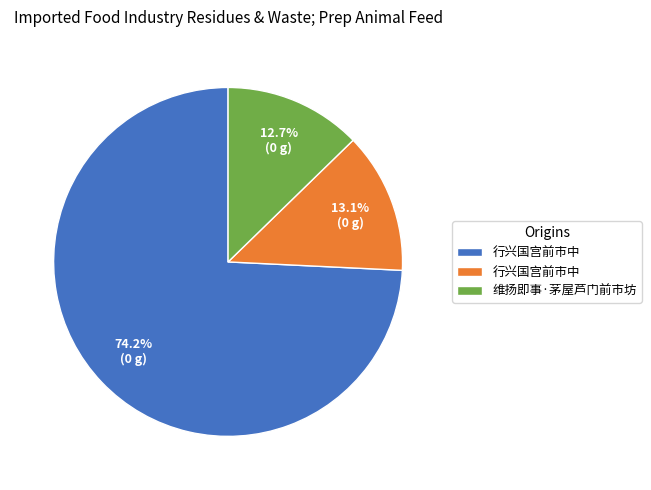

To the nearest percent, what is the difference between the largest and smallest slice percentages?

62%